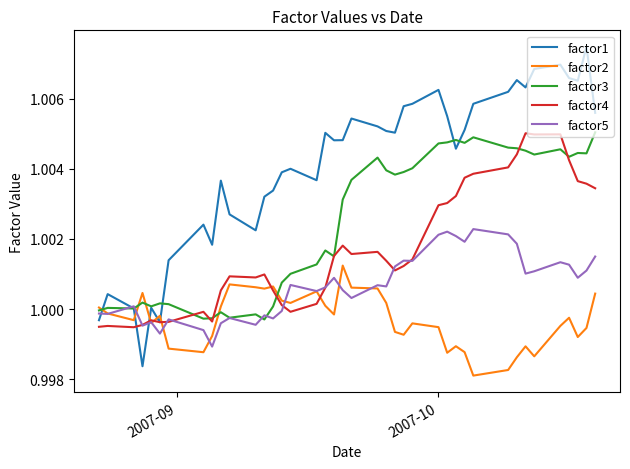

Which series has the widest spread of values?

factor1